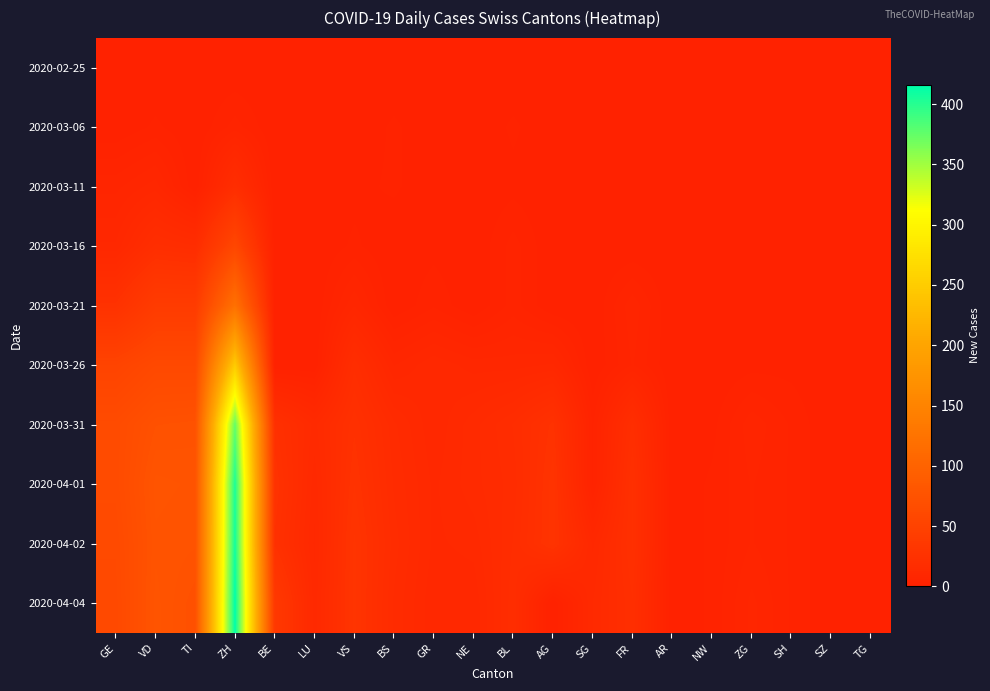

Reading left to right, what are all the values shown in this chart?

2020-02-25: GE=0	VD=0	TI=0	ZH=0	BE=0	LU=0	VS=0	BS=0	GR=0	NE=0	BL=0	AG=0	SG=0	FR=0	AR=0	NW=0	ZG=0	SH=0	SZ=0	TG=0
2020-03-06: GE=0	VD=2	TI=0	ZH=4	BE=0	LU=0	VS=0	BS=2	GR=0	NE=0	BL=2	AG=0	SG=0	FR=0	AR=0	NW=0	ZG=0	SH=0	SZ=0	TG=0
2020-03-11: GE=6	VD=9	TI=0	ZH=19	BE=0	LU=0	VS=1	BS=2	GR=0	NE=0	BL=1	AG=0	SG=0	FR=0	AR=0	NW=0	ZG=0	SH=0	SZ=0	TG=0
2020-03-16: GE=10	VD=20	TI=18	ZH=57	BE=0	LU=0	VS=2	BS=0	GR=1	NE=0	BL=4	AG=0	SG=0	FR=0	AR=0	NW=0	ZG=0	SH=0	SZ=0	TG=0
2020-03-21: GE=25	VD=40	TI=40	ZH=121	BE=0	LU=0	VS=8	BS=0	GR=3	NE=0	BL=4	AG=0	SG=0	FR=6	AR=0	NW=0	ZG=0	SH=0	SZ=0	TG=0
2020-03-26: GE=52	VD=60	TI=60	ZH=249	BE=0	LU=0	VS=19	BS=8	GR=11	NE=9	BL=9	AG=10	SG=0	FR=5	AR=0	NW=0	ZG=1	SH=1	SZ=0	TG=0
2020-03-31: GE=64	VD=73	TI=74	ZH=375	BE=23	LU=14	VS=24	BS=15	GR=10	NE=14	BL=18	AG=25	SG=3	FR=20	AR=0	NW=1	ZG=6	SH=3	SZ=0	TG=0
2020-04-01: GE=64	VD=77	TI=76	ZH=404	BE=26	LU=12	VS=26	BS=16	GR=11	NE=14	BL=17	AG=27	SG=3	FR=23	AR=0	NW=2	ZG=5	SH=3	SZ=0	TG=0
2020-04-02: GE=62	VD=76	TI=75	ZH=408	BE=24	LU=11	VS=28	BS=17	GR=11	NE=12	BL=18	AG=27	SG=11	FR=23	AR=0	NW=2	ZG=5	SH=3	SZ=0	TG=0
2020-04-04: GE=61	VD=77	TI=72	ZH=416	BE=35	LU=12	VS=28	BS=16	GR=10	NE=10	BL=19	AG=0	SG=13	FR=21	AR=0	NW=2	ZG=7	SH=3	SZ=0	TG=0